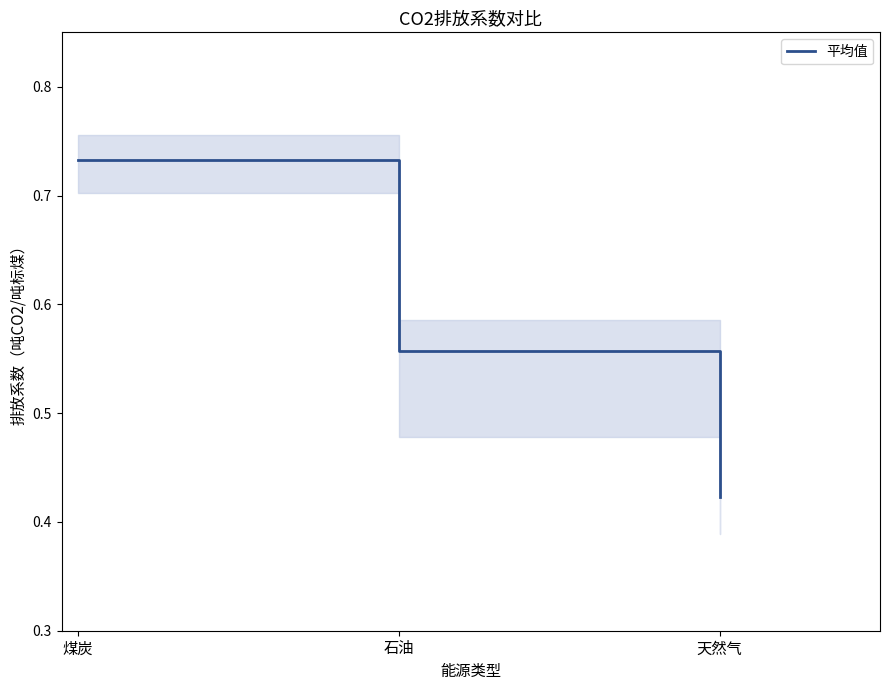

How many lines are shown in the chart?

1